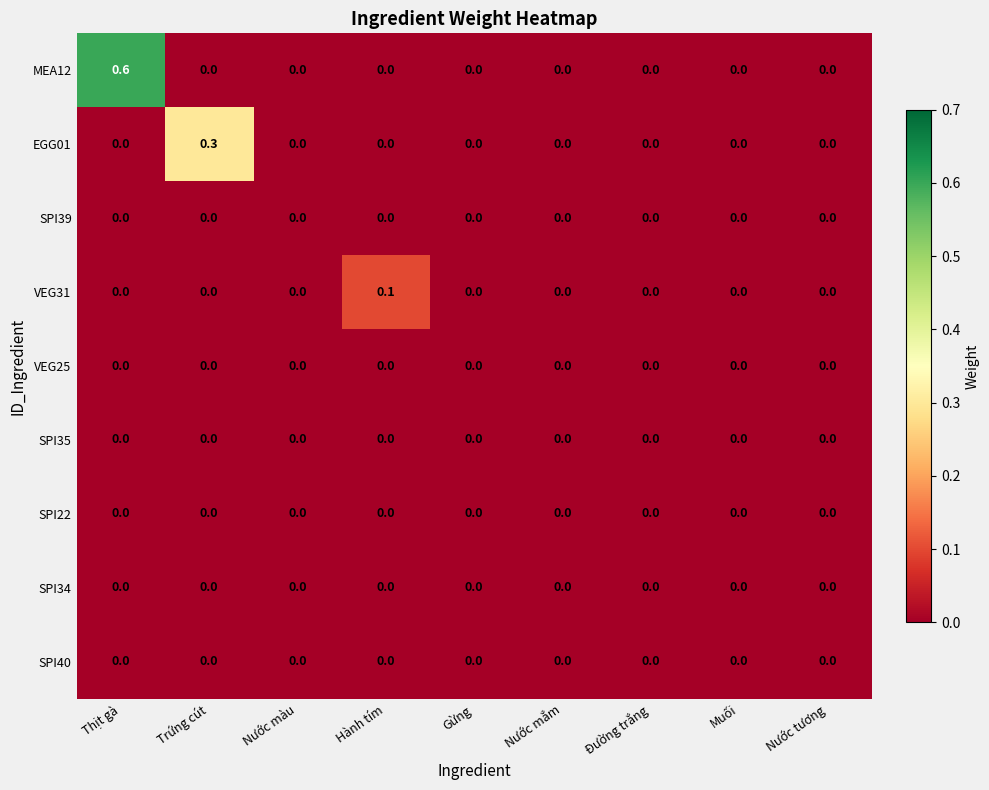

Which series has the largest total across all categories?

MEA12